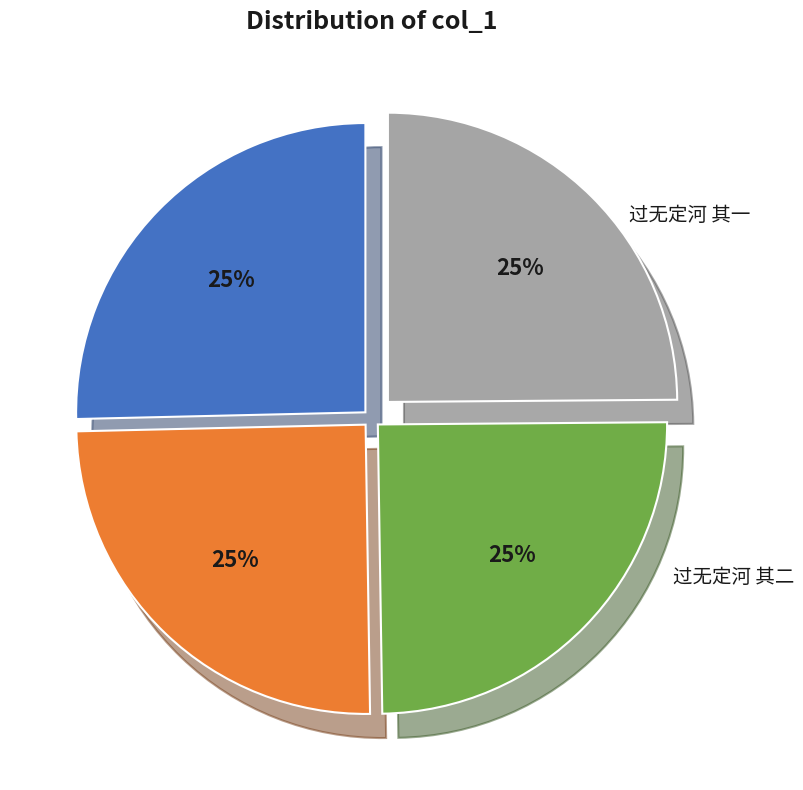

Does 过无定河 其一 account for over 50% of the chart?

No